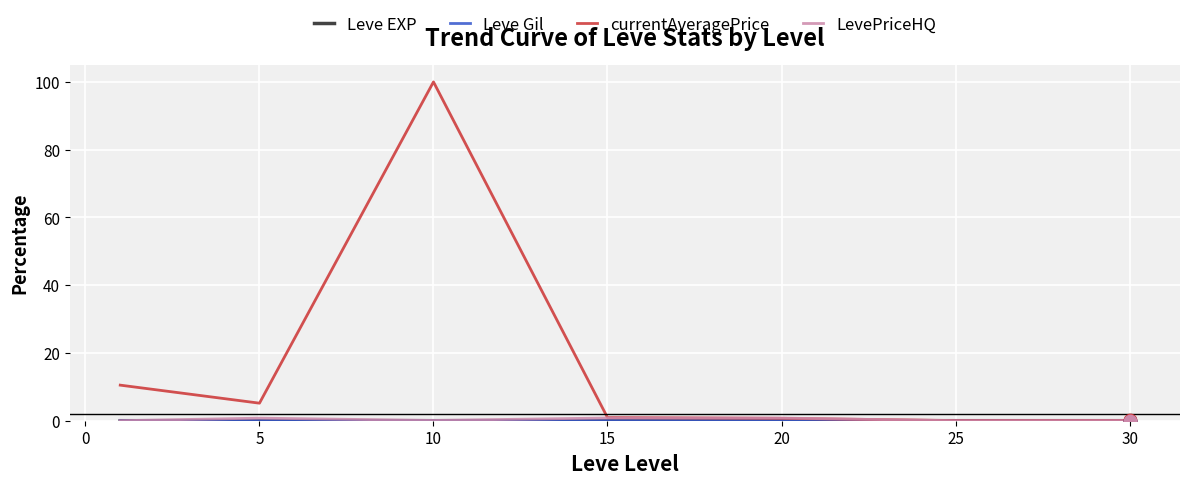

Which series has the largest total across all categories?

currentAveragePrice